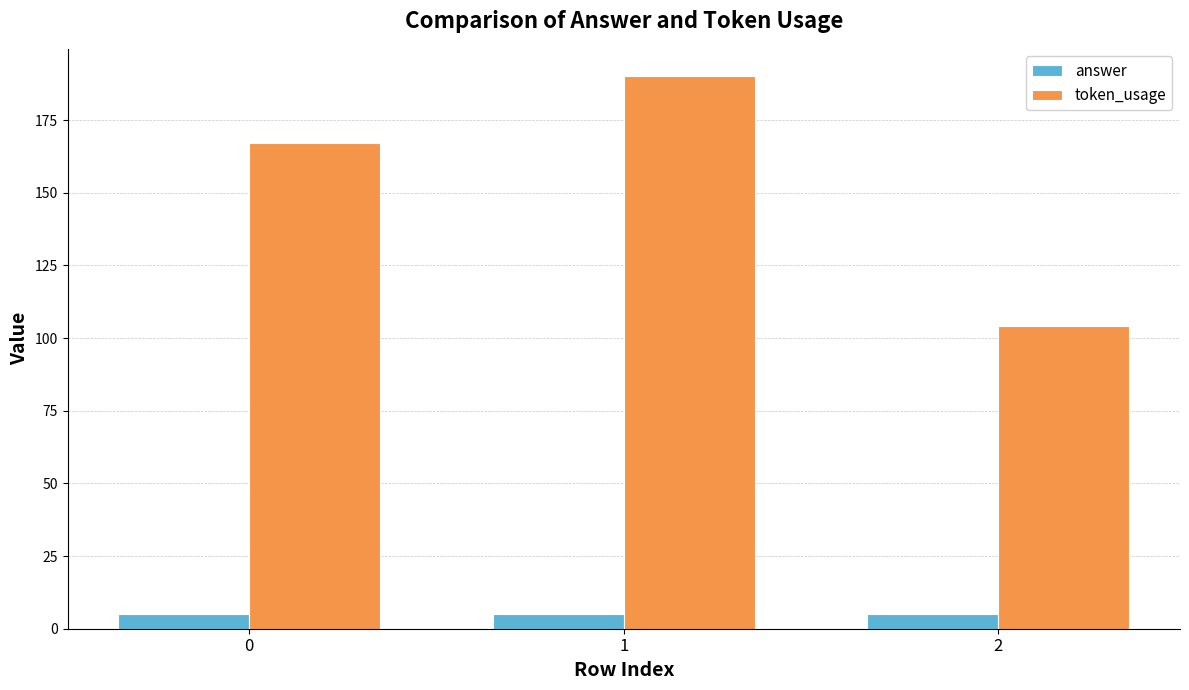

What is the sum of the token_usage values at 0 and 2?

271